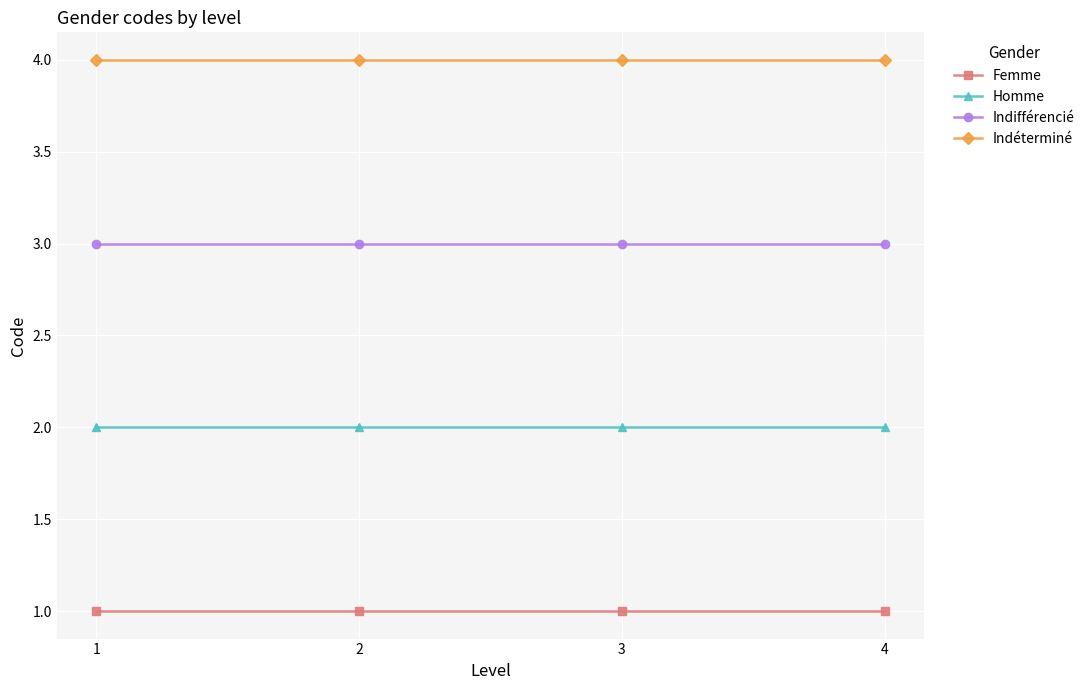

True or false: Indifférencié and Indéterminé cross at least once.

False